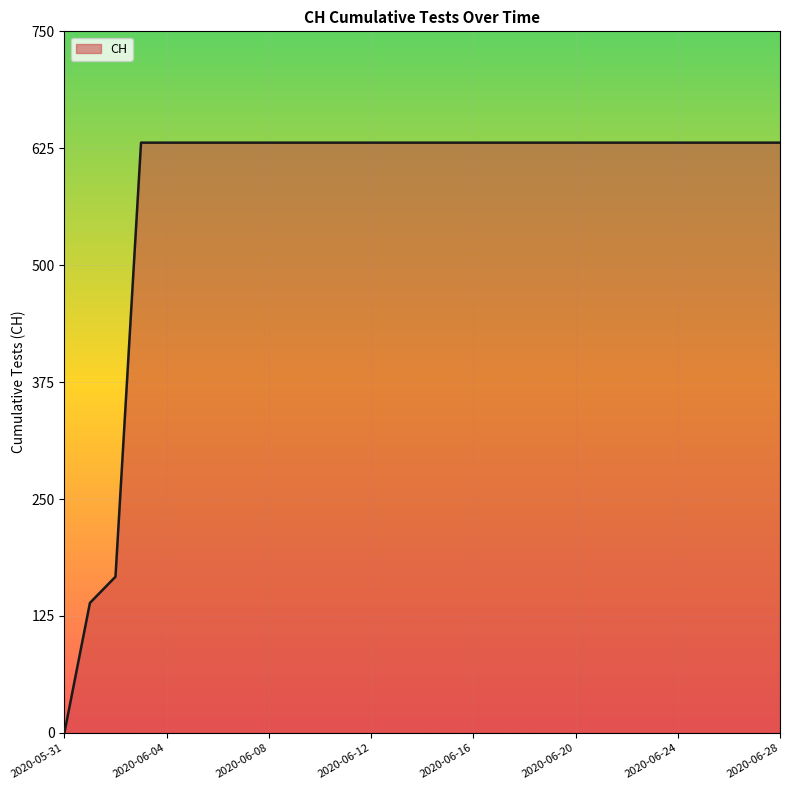

What is the greatest value displayed?

631